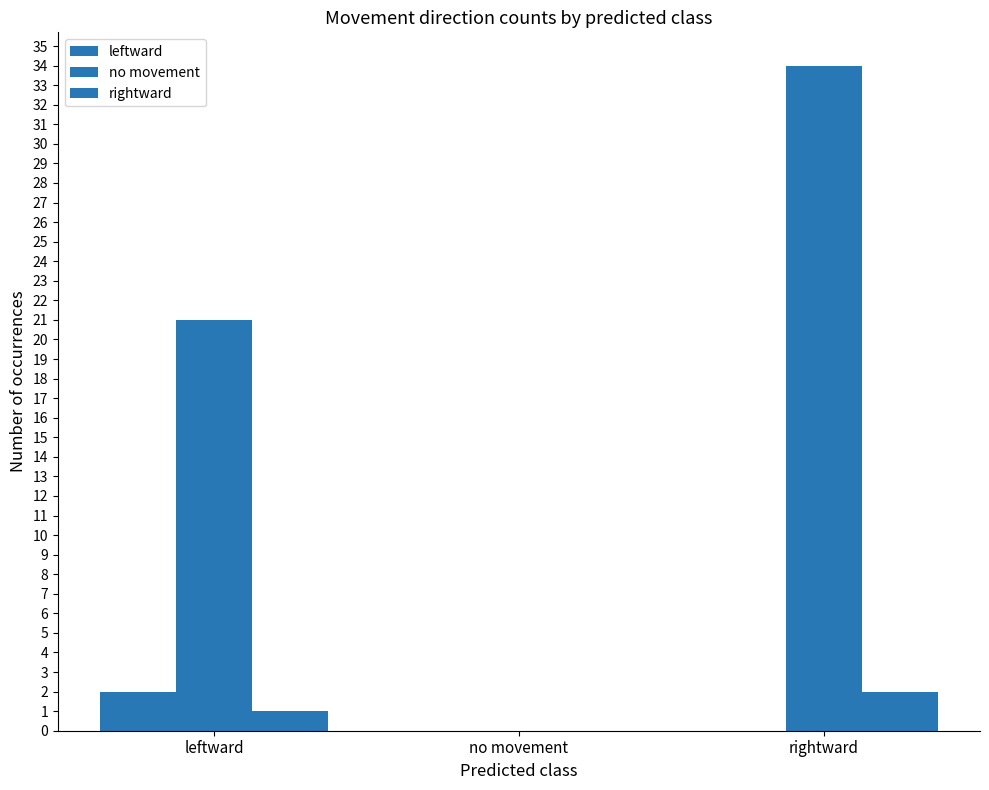

Are the bars horizontal?

No